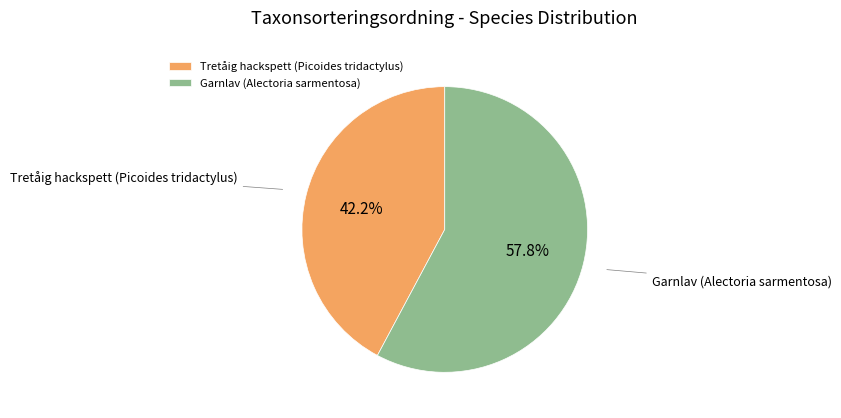

Which category has the smallest portion of the pie?

Tretåig hackspett (Picoides tridactylus)